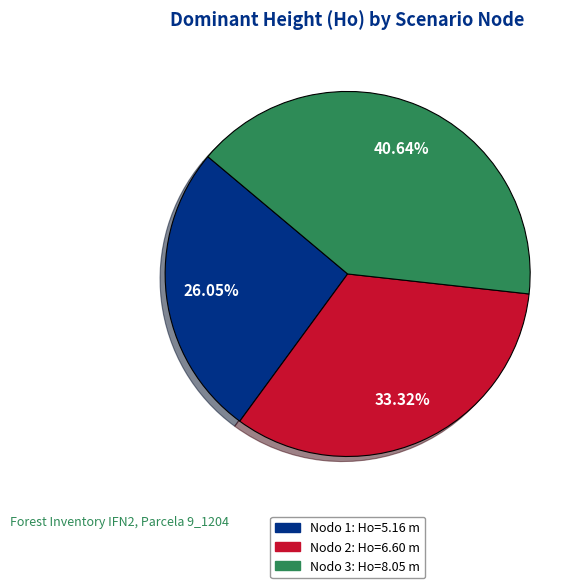

Is there any slice that represents more than half of the pie?

No